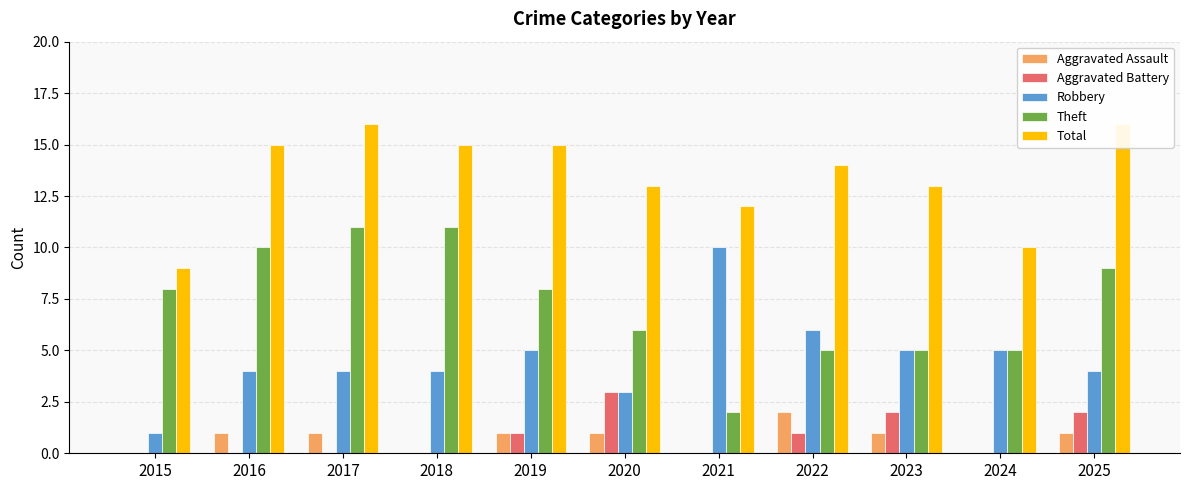

At which label does Robbery reach its peak?

2021